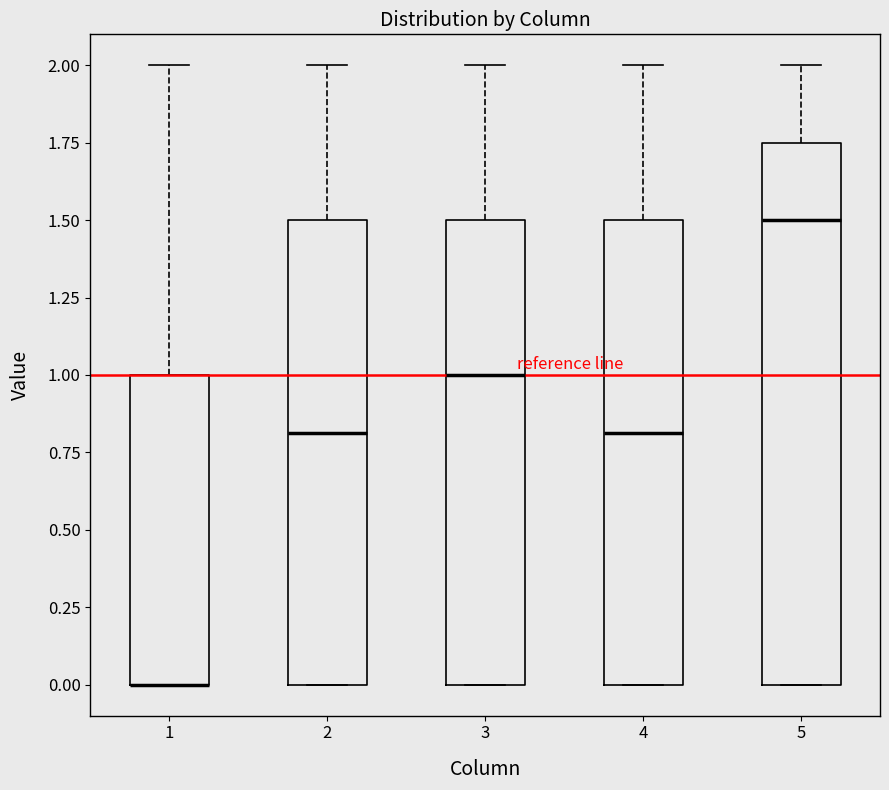

Reading left to right, transcribe this box plot: for each box, give where its median line is, the range the box spans, and where its two whiskers end, as read against the y-axis. The values are not printed on the chart, so give them approximately, as read against the axis.

1: median 0.00 (drawn on the box's lower edge), box 0.00 to 1.00, whiskers 0.00 to 2.00
2: median 0.80, box 0.00 to 1.50, whiskers 0.00 to 2.00
3: median 1.00, box 0.00 to 1.50, whiskers 0.00 to 2.00
4: median 0.80, box 0.00 to 1.50, whiskers 0.00 to 2.00
5: median 1.50, box 0.00 to 1.75, whiskers 0.00 to 2.00